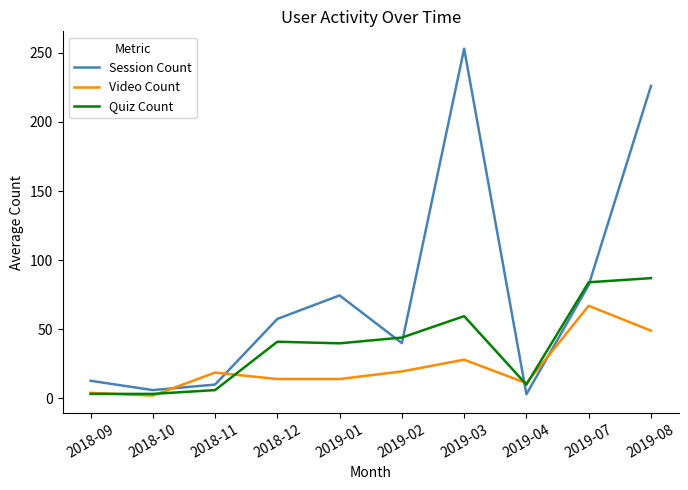

Which series changed the most between 2018-09 and 2019-03?

Session Count